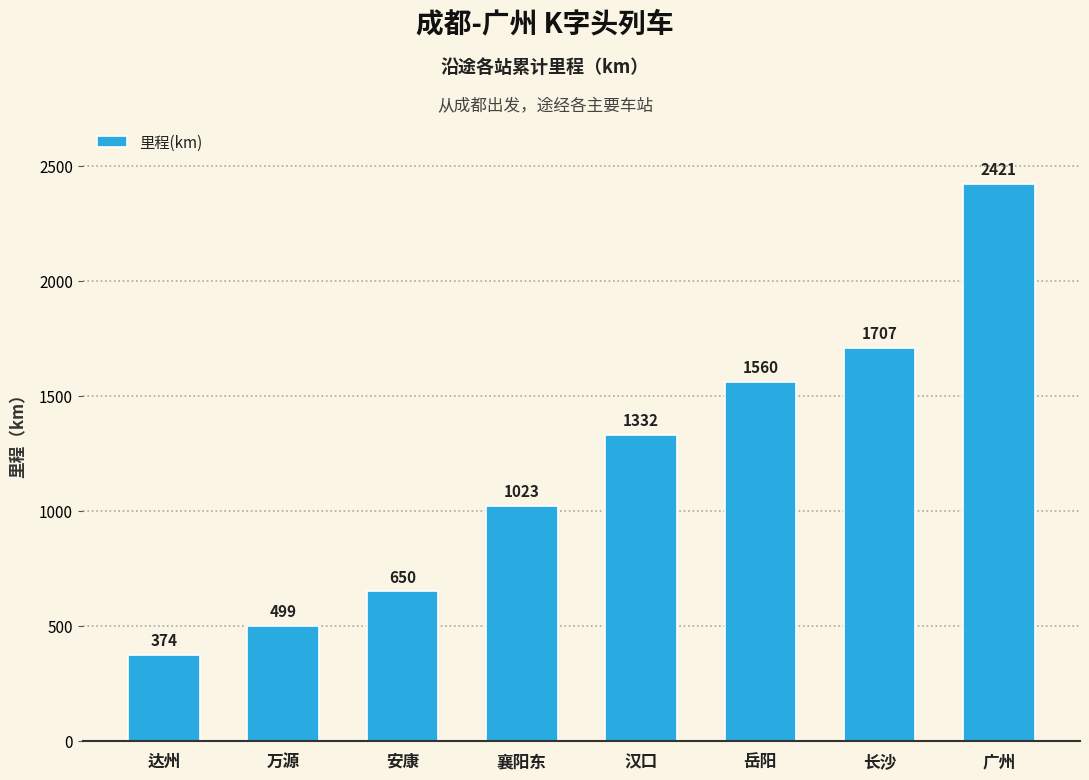

List the labels in order of value, largest first.

广州, 长沙, 岳阳, 汉口, 襄阳东, 安康, 万源, 达州